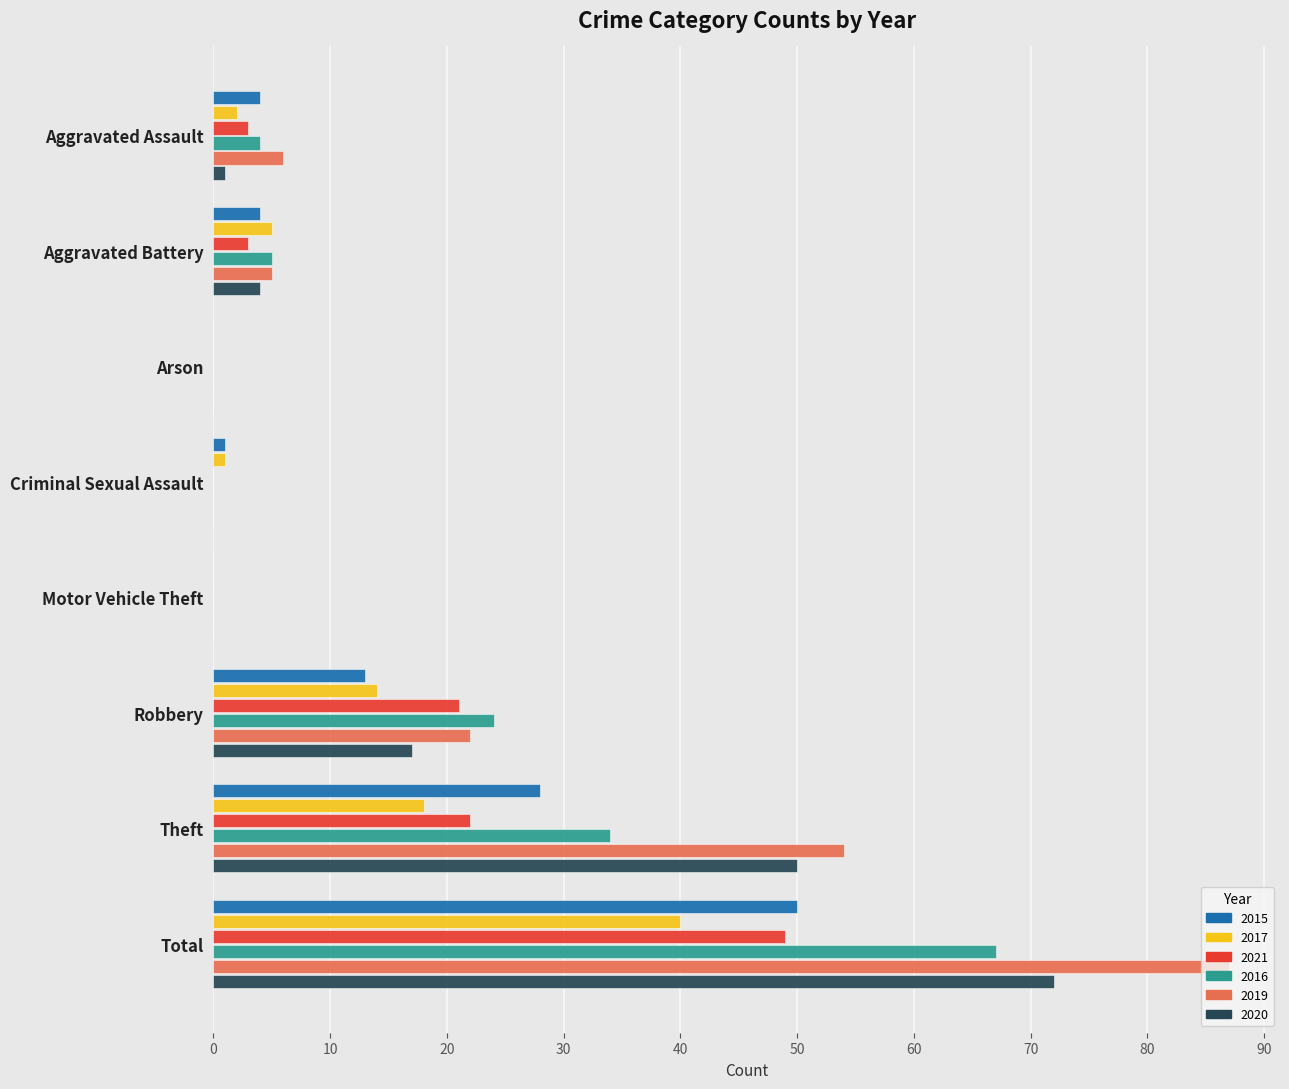

The 2021 series shows 5 at Theft. True or false?

False